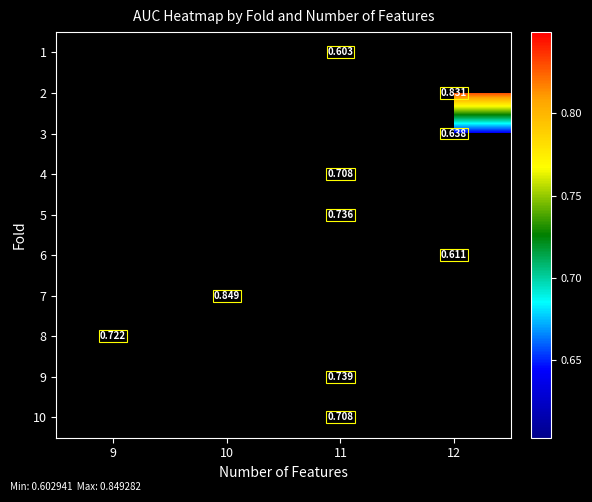

Count the number of categories in the chart.

4